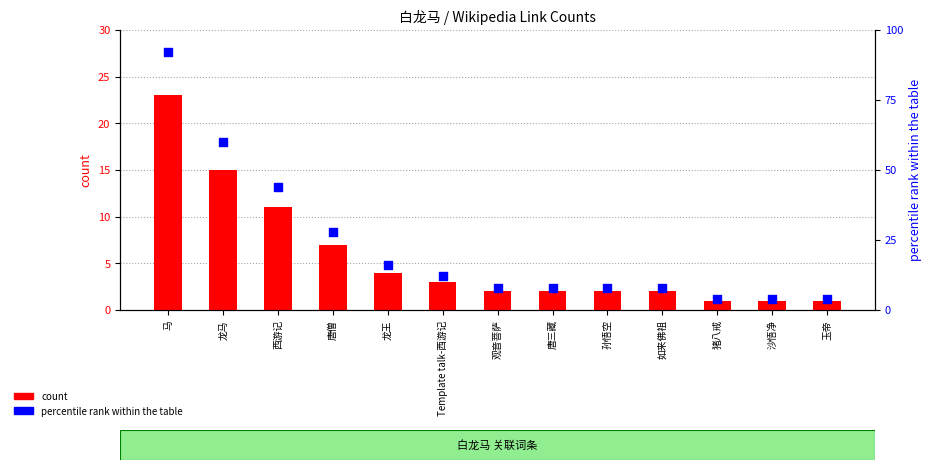

What are all the series names shown in the legend?

count, percentile rank within the table